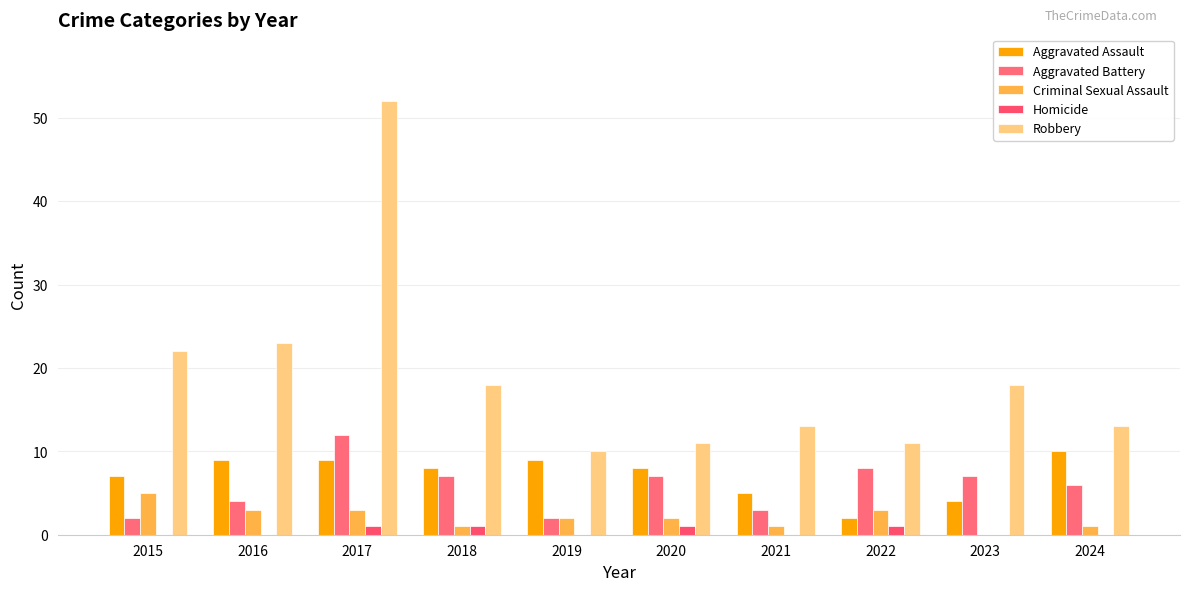

What is the approximate value of Aggravated Battery at 2020?

7